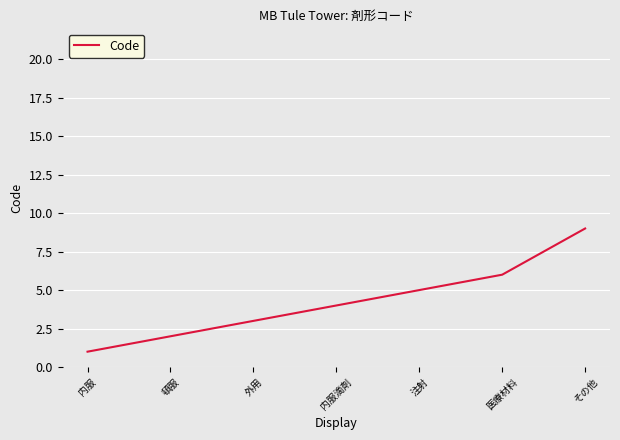

Between 内服 and 頓服, which is larger?

頓服